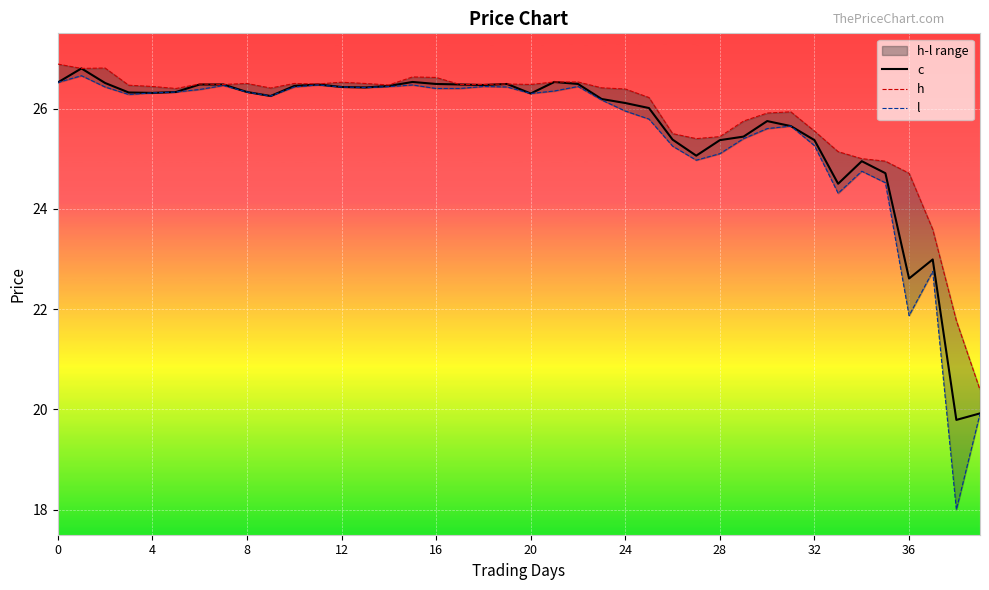

What is the smallest value displayed?

18.0